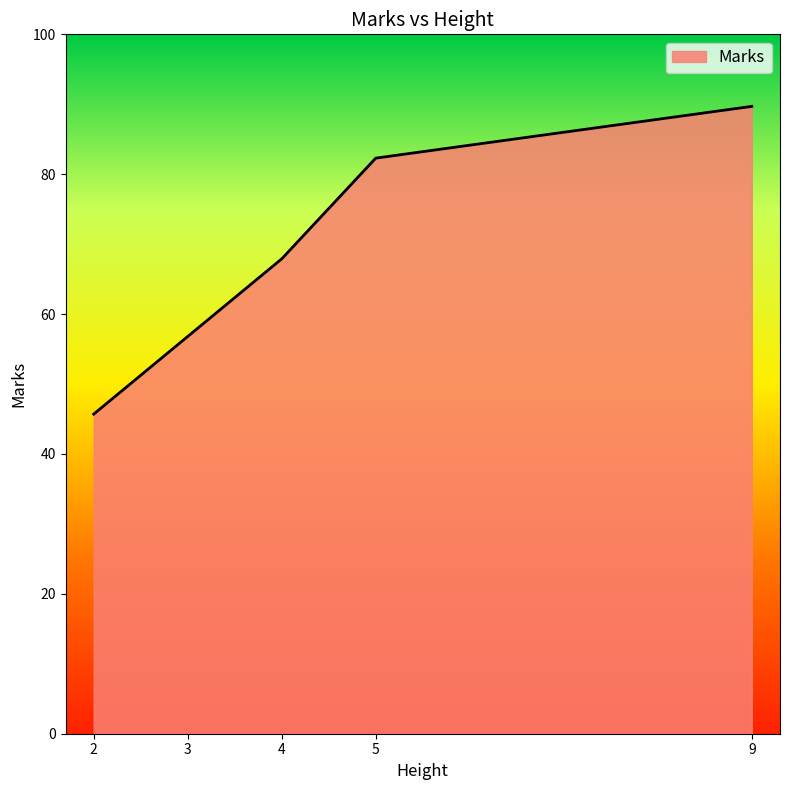

What is the greatest value displayed?

89.7